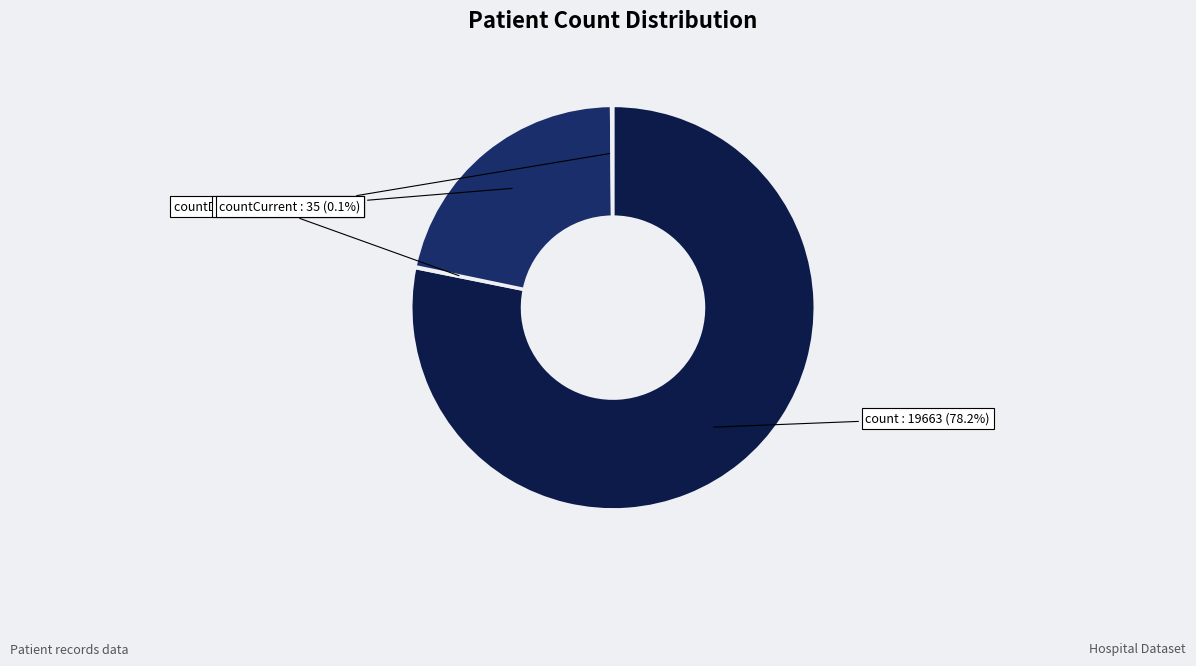

Which category has the biggest portion of the pie?

count